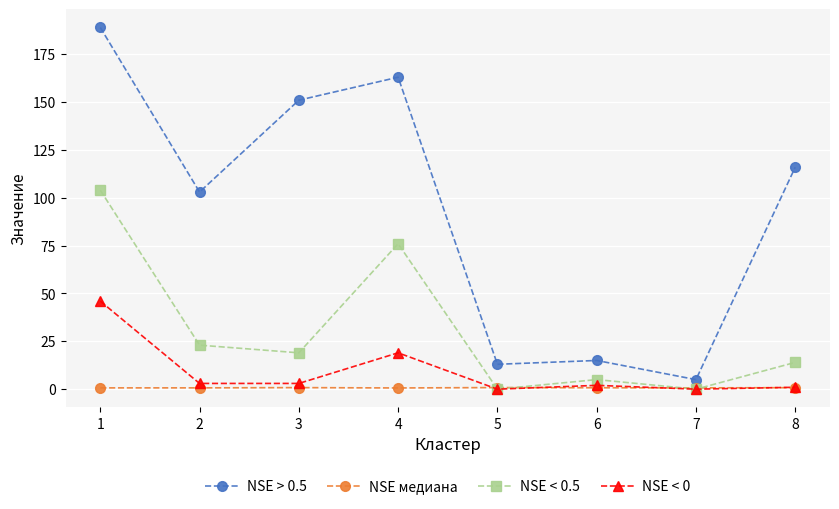

In NSE > 0.5, how many points are higher than both neighbors (excluding endpoints)?

2